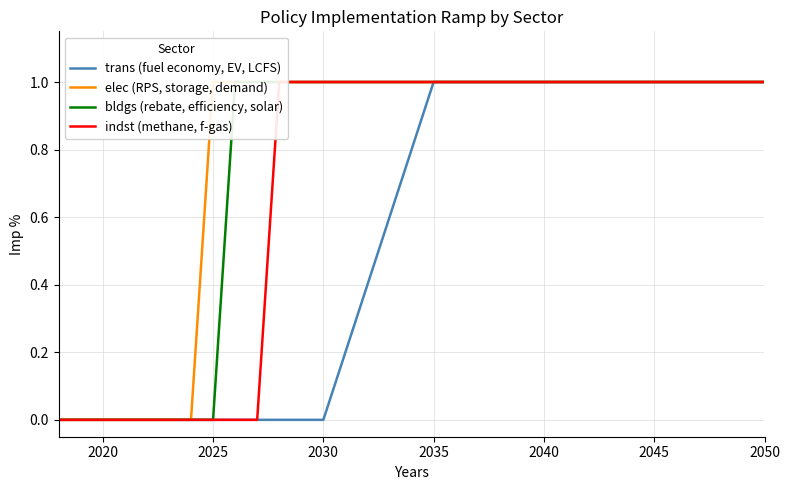

True or false: bldgs (rebate, efficiency, solar) and elec (RPS, storage, demand) cross at least once.

False